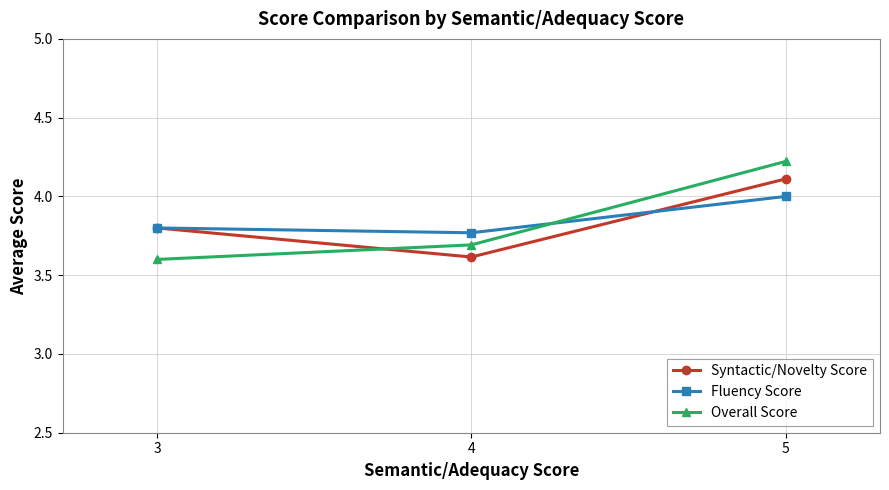

What is the sum of all Fluency Score values?

11.6